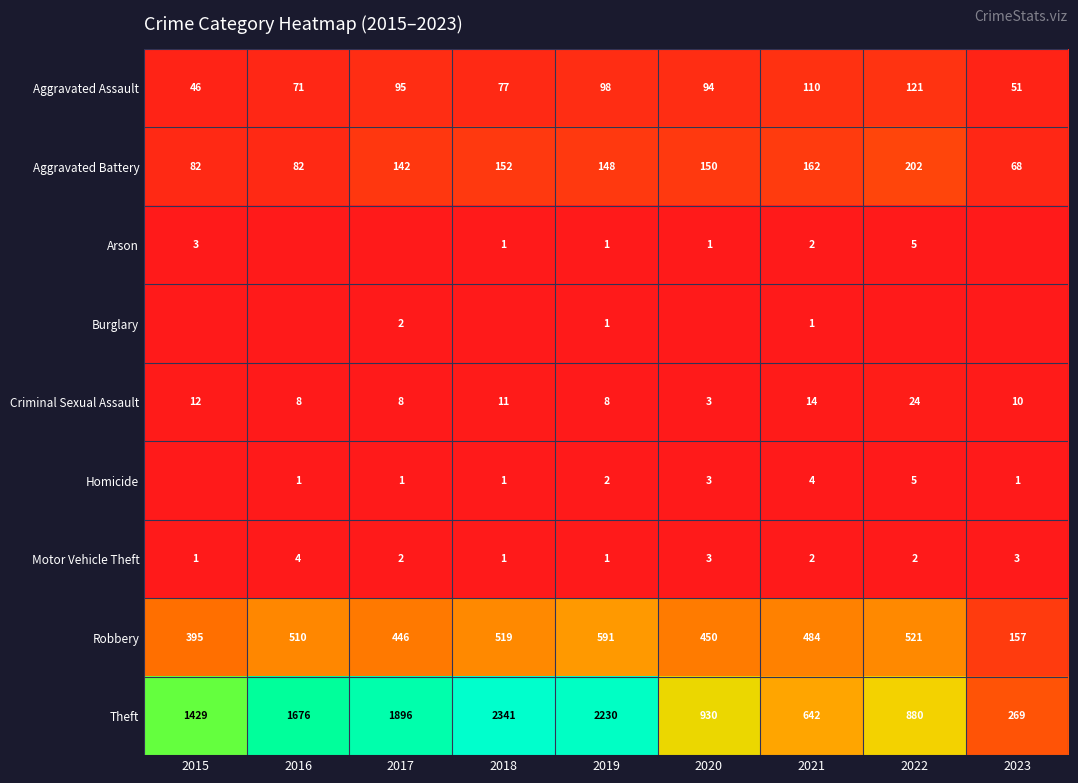

Is the value of Motor Vehicle Theft at 2016 greater than the value of Aggravated Battery at 2022?

No